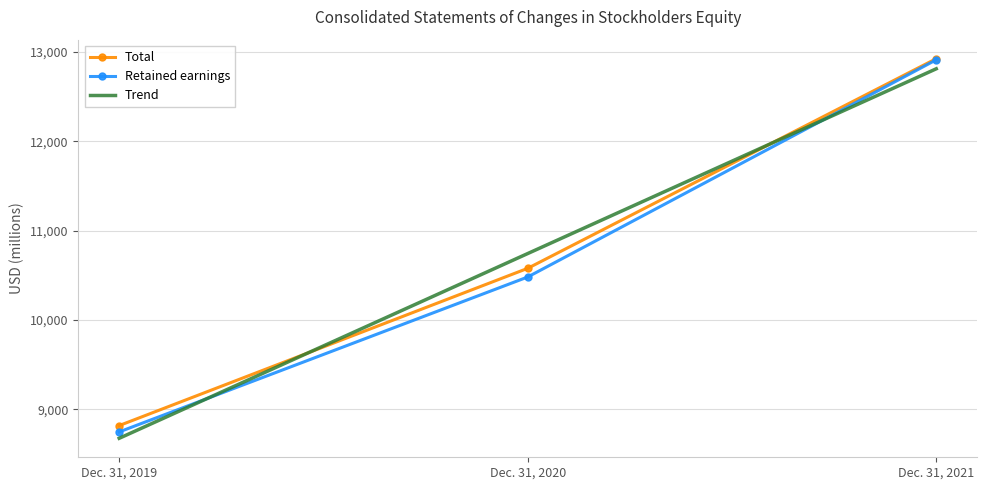

Reading left to right, transcribe all the data shown in this chart.

Total: 8819.0	10579.0	12926.0
Retained earnings: 8748.0	10482.0	12913.0
Trend: 8676.5	10744.5	12812.5